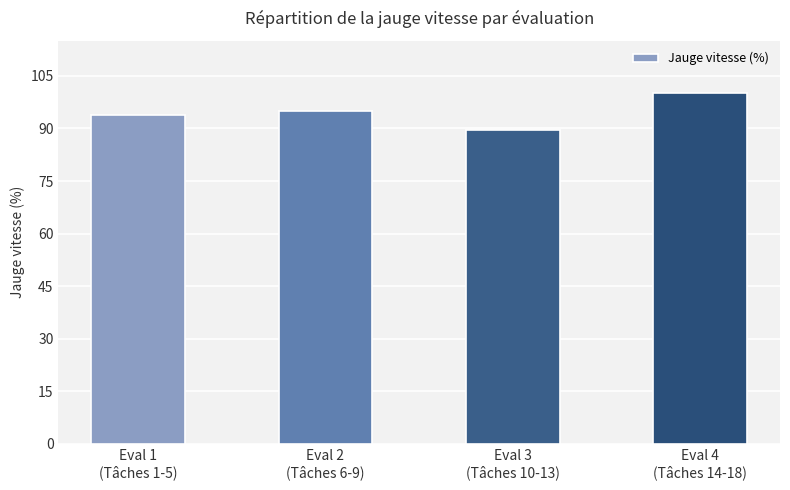

Are the bars grouped side by side (vs. stacked)?

No